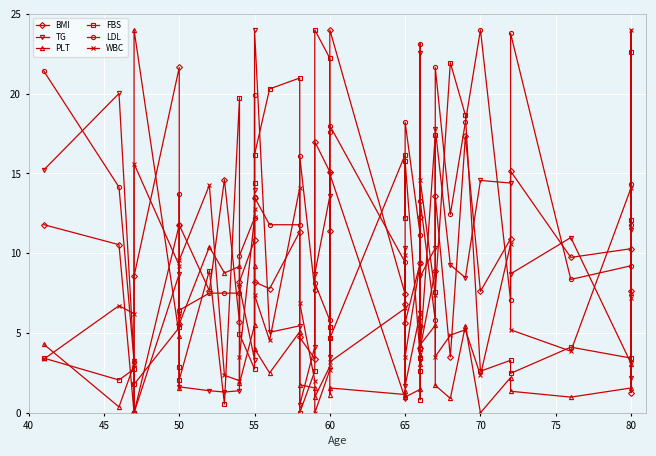

After their last crossing, which series has the higher values: TG or PLT?

TG